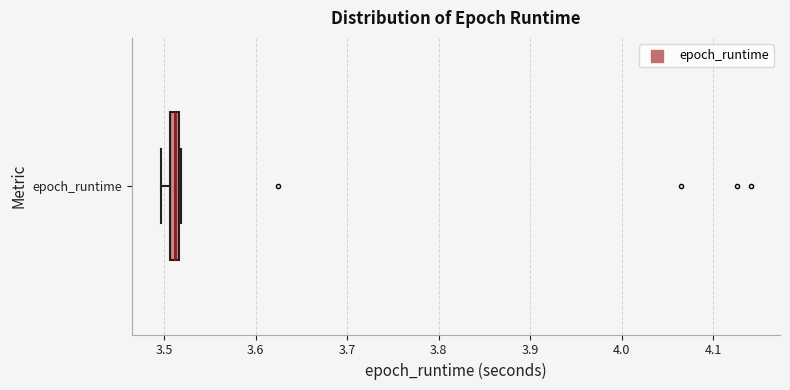

Where is the left edge of the box for epoch_runtime on the x-axis? The values are not printed on the chart, so give them approximately, as read against the axis.

3.51